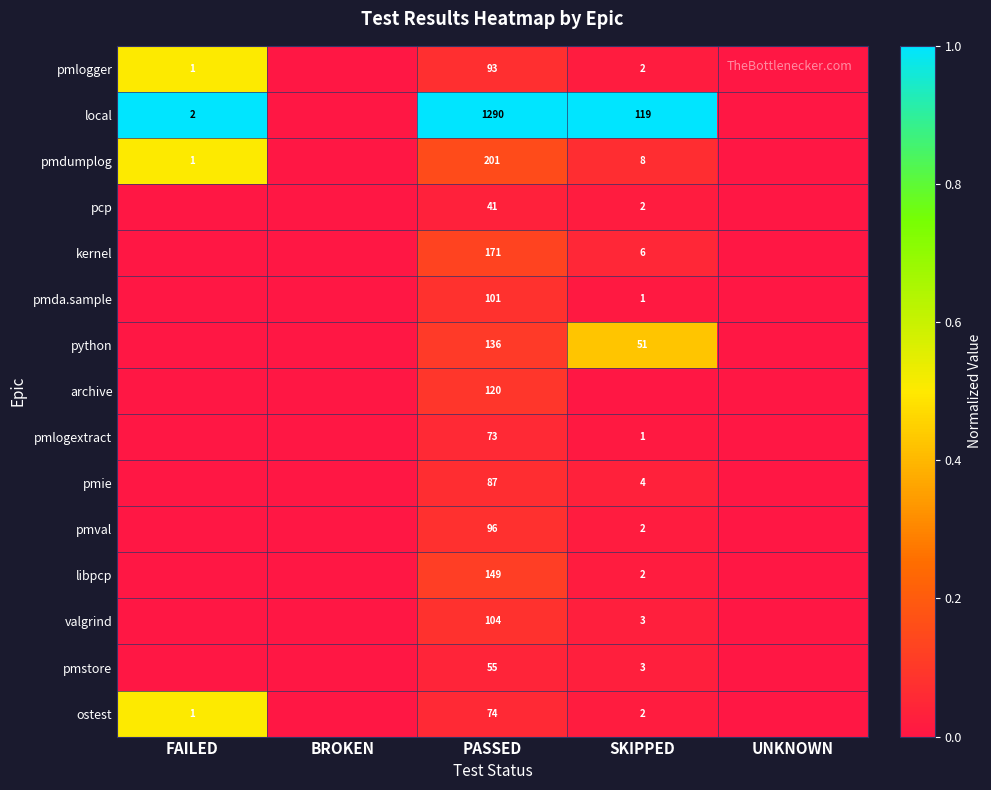

Is the value of pmie at PASSED greater than the value of local at FAILED?

Yes